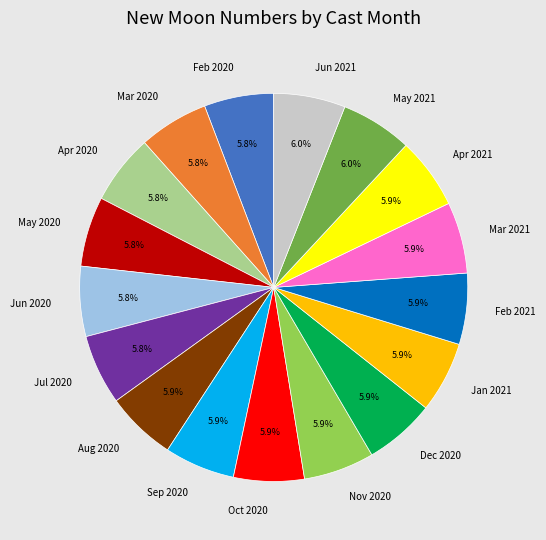

Do Jun 2020 and Jun 2021 together represent more than half of the pie?

No